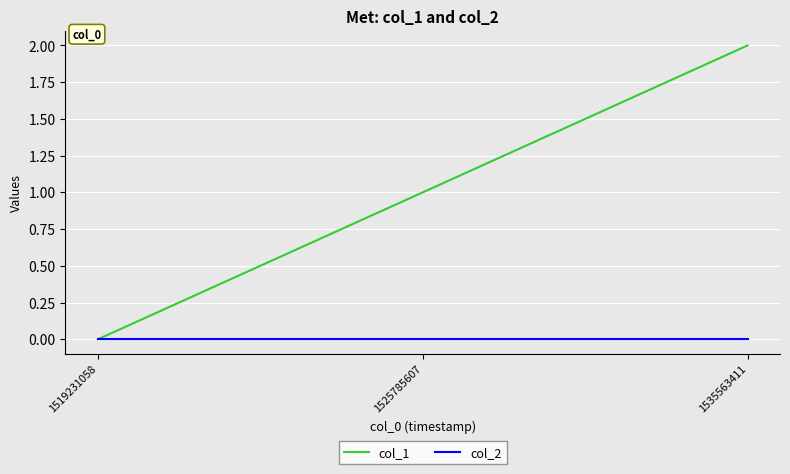

What is the sum of all col_1 values?

3